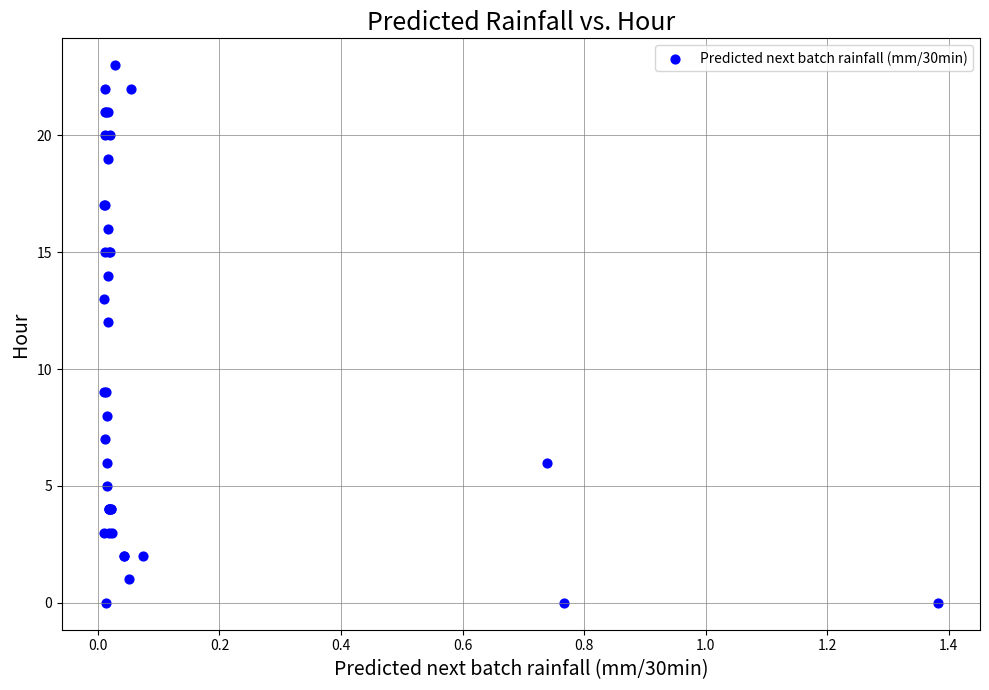

What Y value in the scatter plot is closest to 11?

12